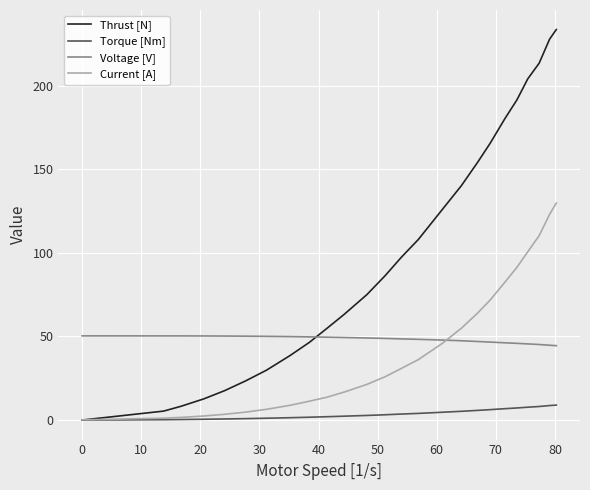

Which series has the widest spread of values?

Thrust [N]